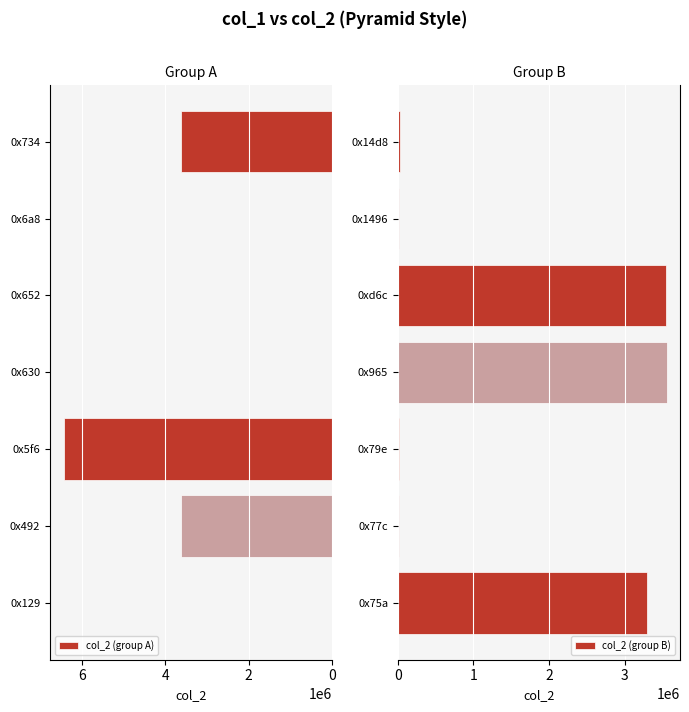

List the series in order of their overall mean, highest first.

col_2 (group A), col_2 (group B)